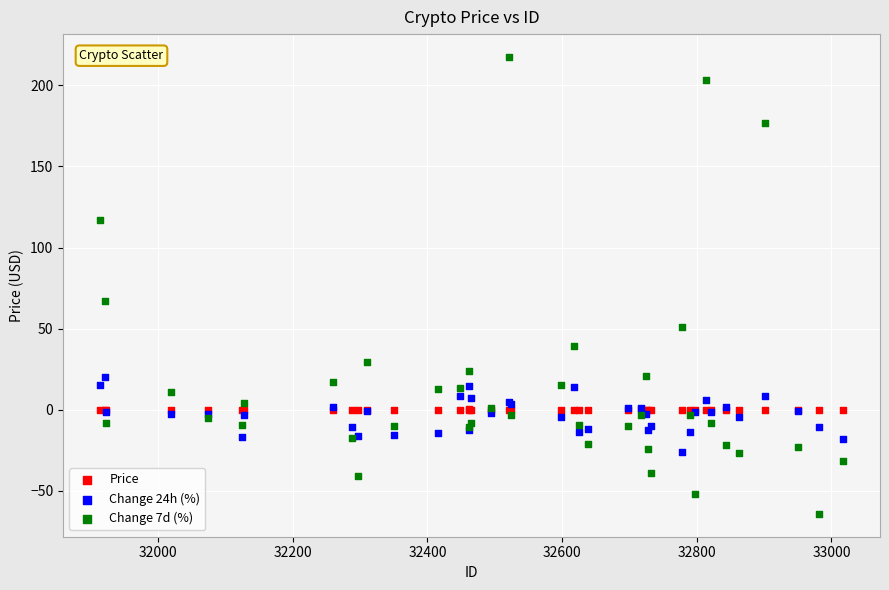

Across all series, what Y value is closest to 76?

67.2